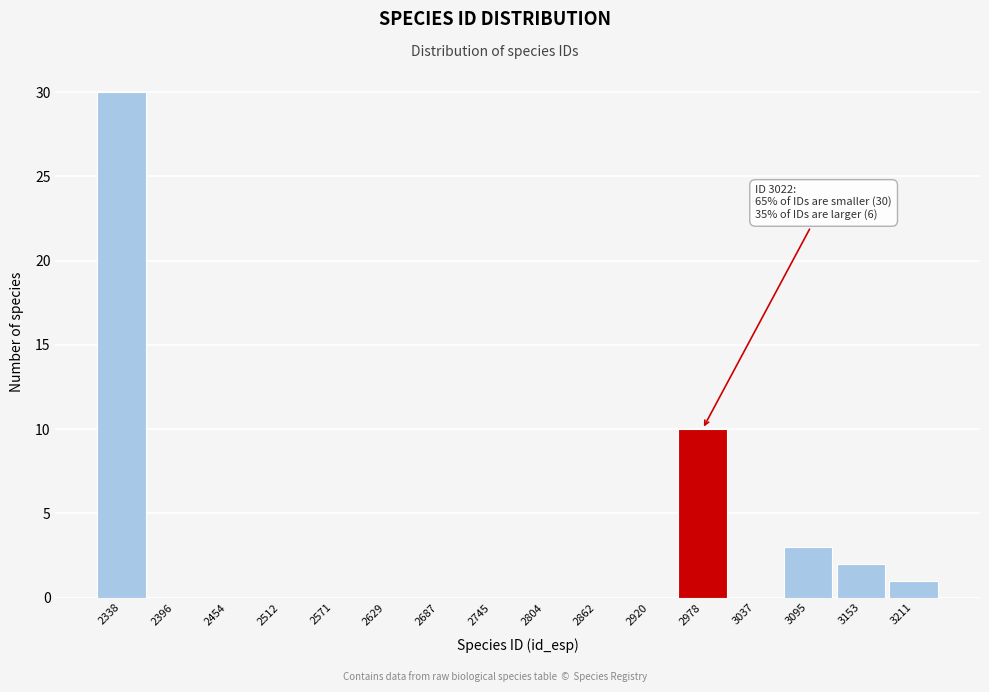

Reading left to right, list all the values displayed in this chart.

2338=30	2396=0	2454=0	2512=0	2571=0	2629=0	2687=0	2745=0	2804=0	2862=0	2920=0	2978=10	3037=0	3095=3	3153=2	3211=1